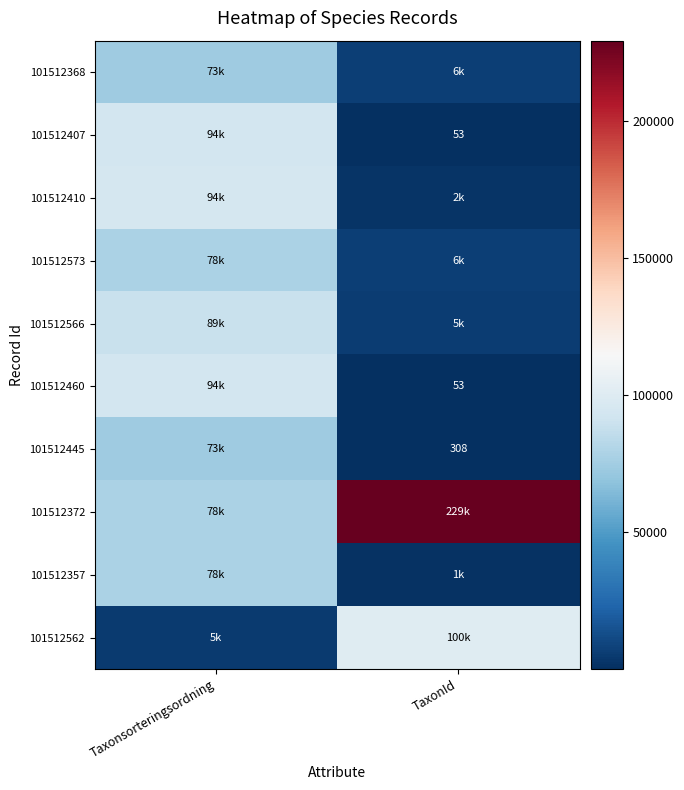

True or false: 101512357 has a value of 1989 at TaxonId.

False